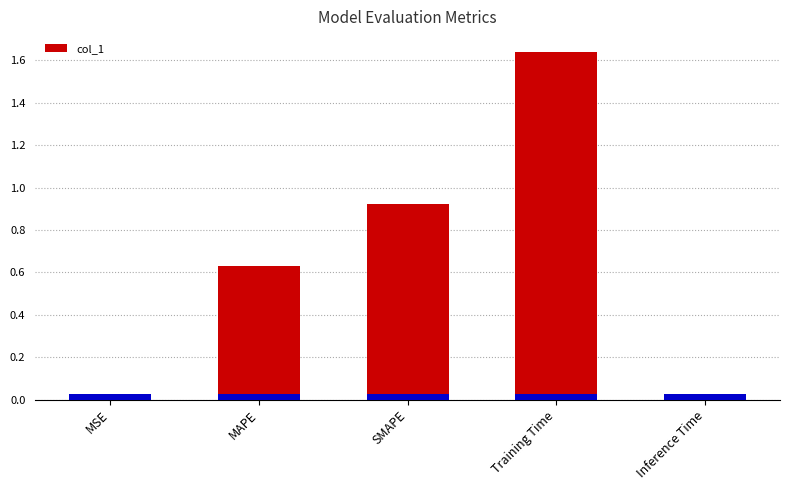

List the labels in order of value, largest first.

Training Time, SMAPE, MAPE, Inference Time, MSE